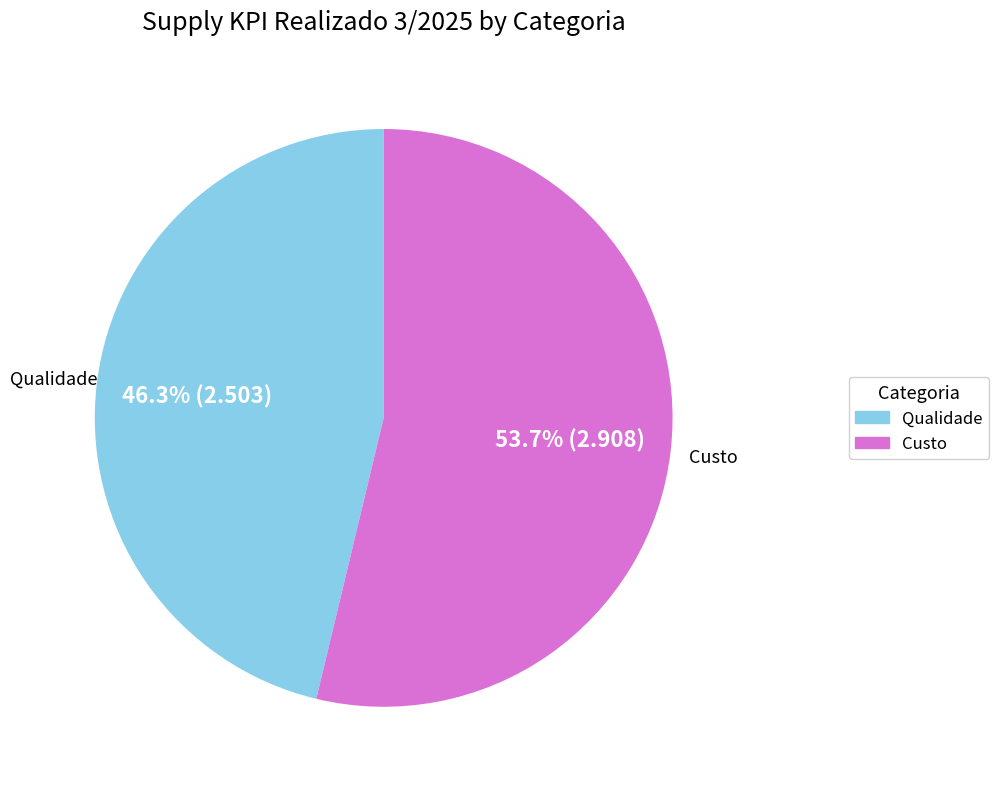

Is there a majority slice in this chart?

Yes